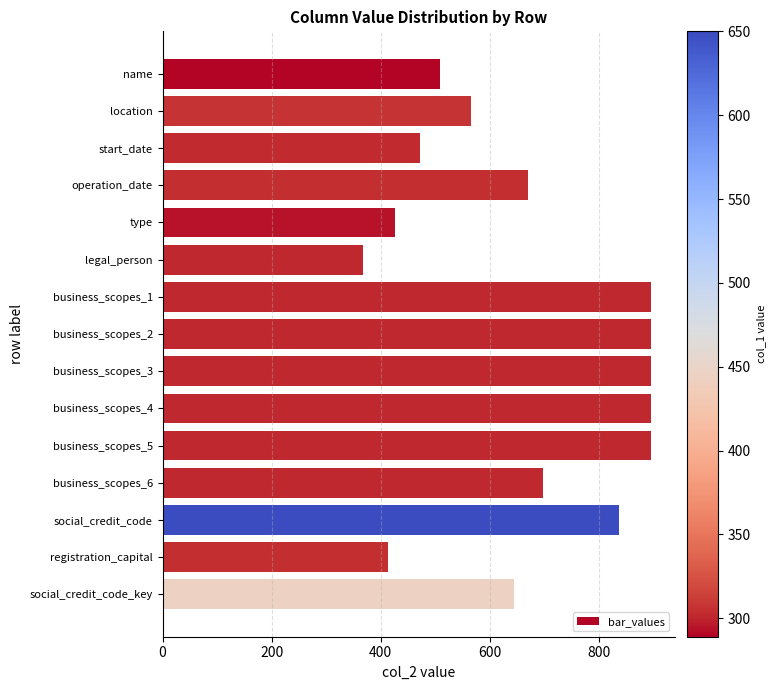

Where is the data nearest to the value 631?

social_credit_code_key